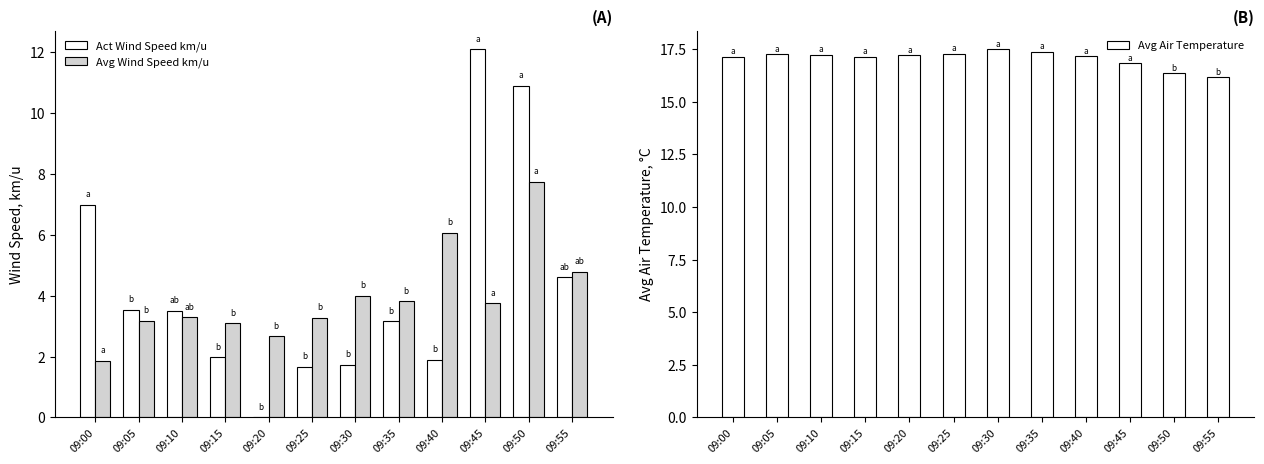

List the labels in order of Avg Wind Speed km/u value, largest first.

09:50, 09:40, 09:55, 09:30, 09:35, 09:45, 09:10, 09:25, 09:05, 09:15, 09:20, 09:00